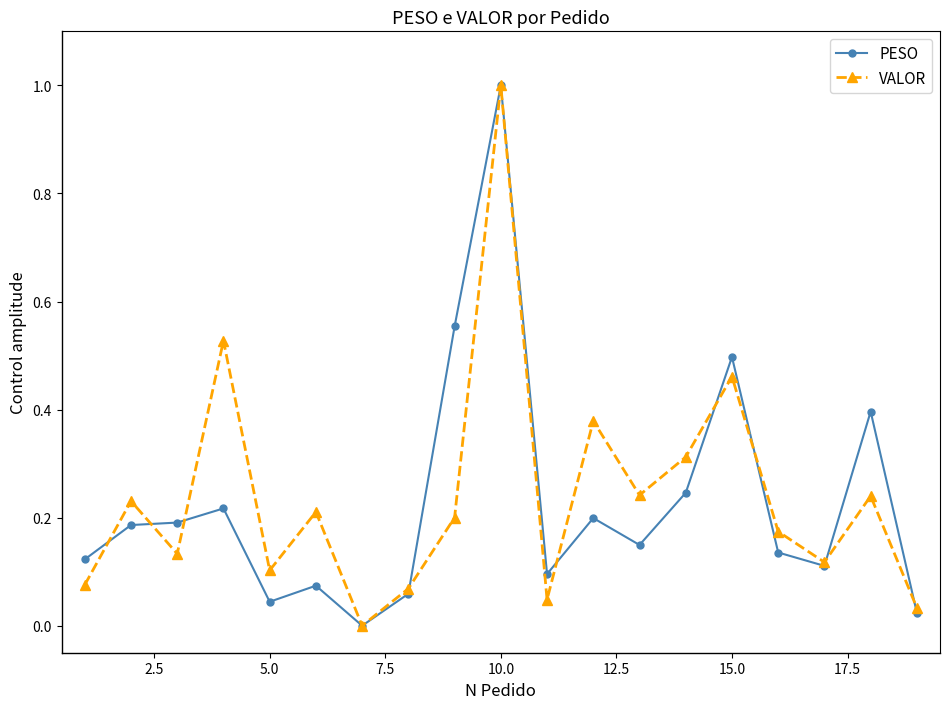

What is the maximum value for VALOR?

1.0